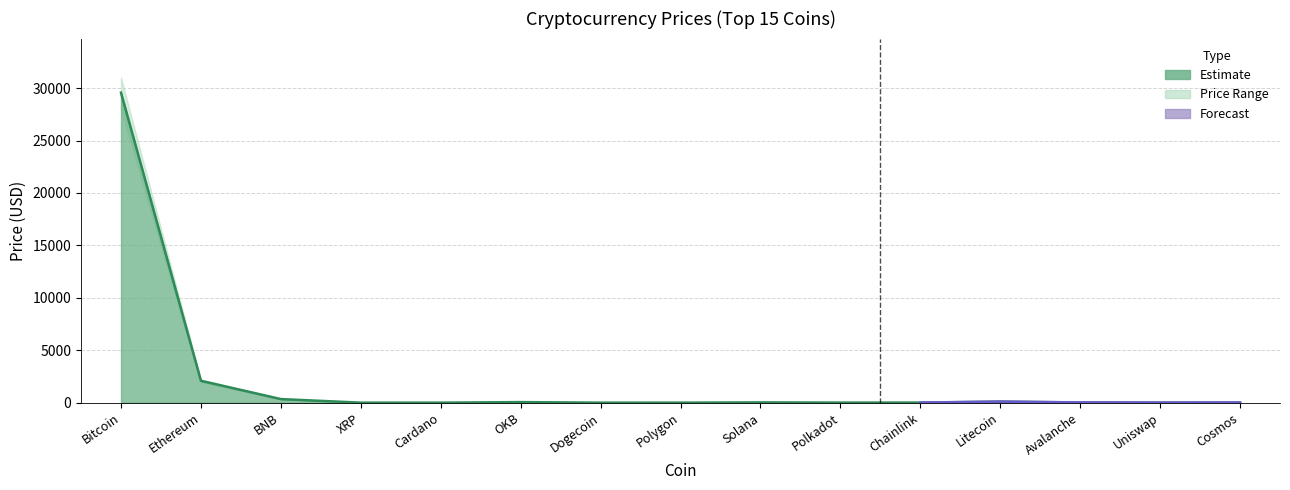

How many data points in Price are less than 12?

7